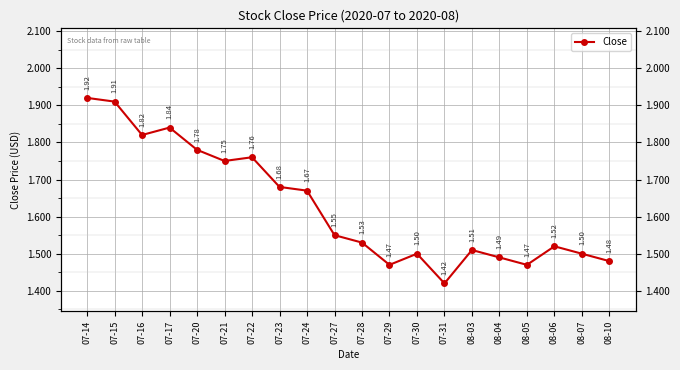

How many lines are shown in the chart?

1